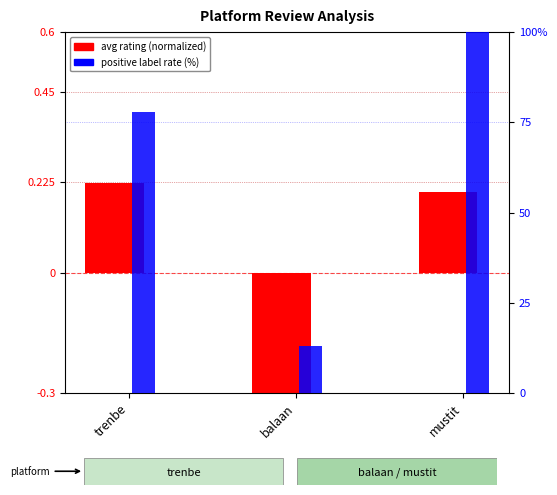

How many data points does each series have?

3